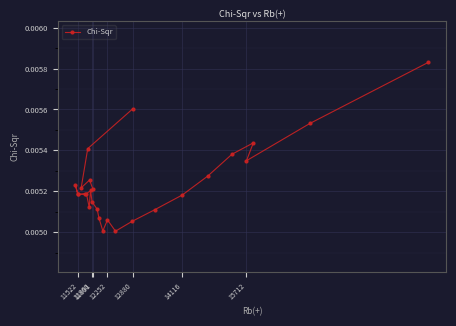

How many values are between 0 and 1?

27